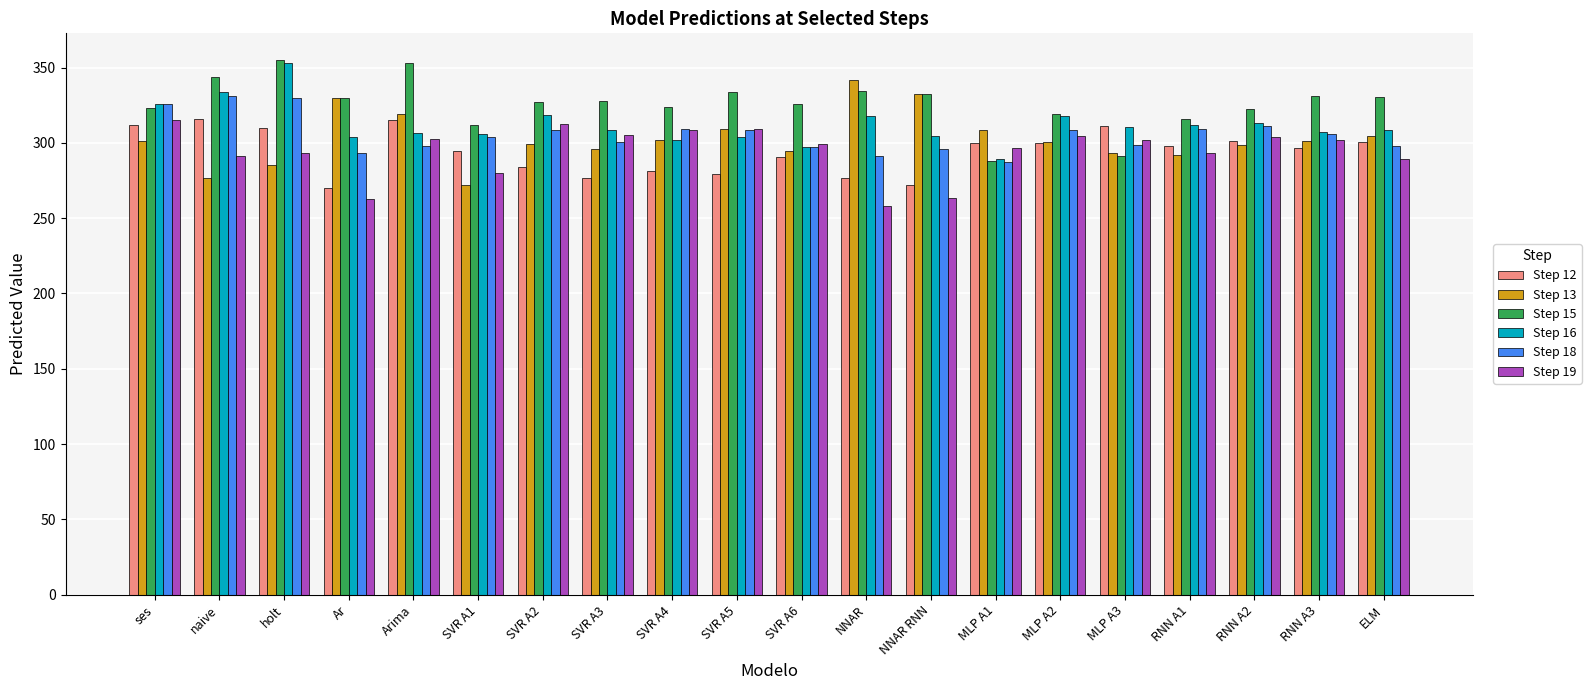

How many bars are there in each group?

6